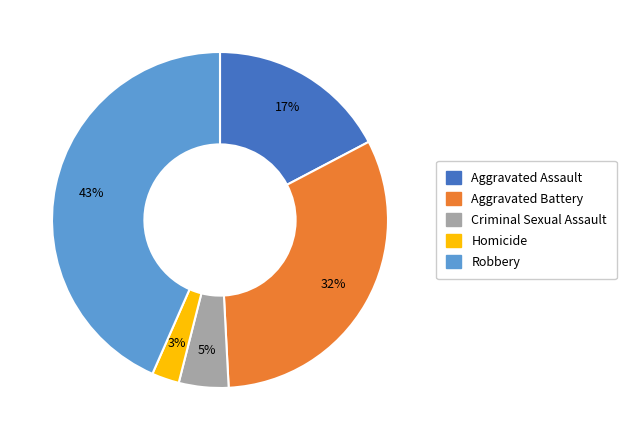

To the nearest percent, what percentage of the pie is Homicide?

3%